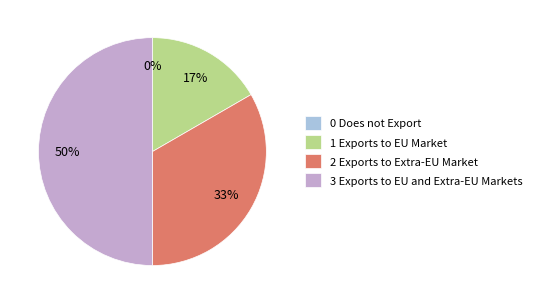

What percentage is the 3 Exports to EU and Extra-EU Markets slice, to the nearest percent?

50%